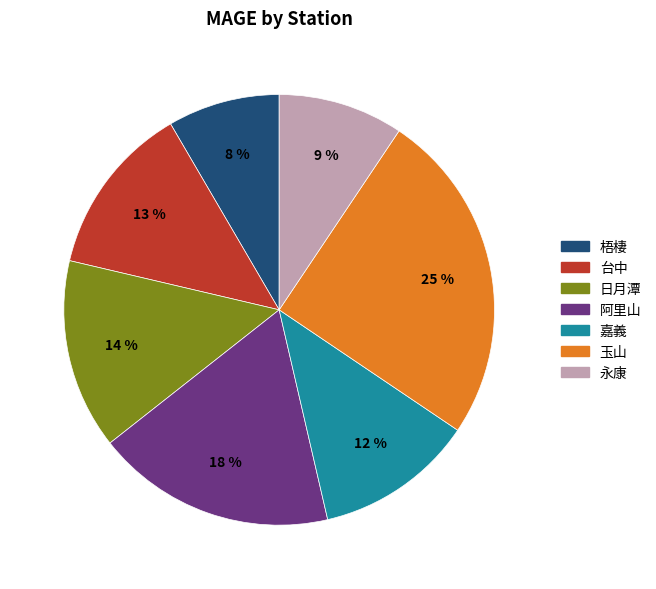

Combined, do 阿里山 and 永康 account for over 50%?

No